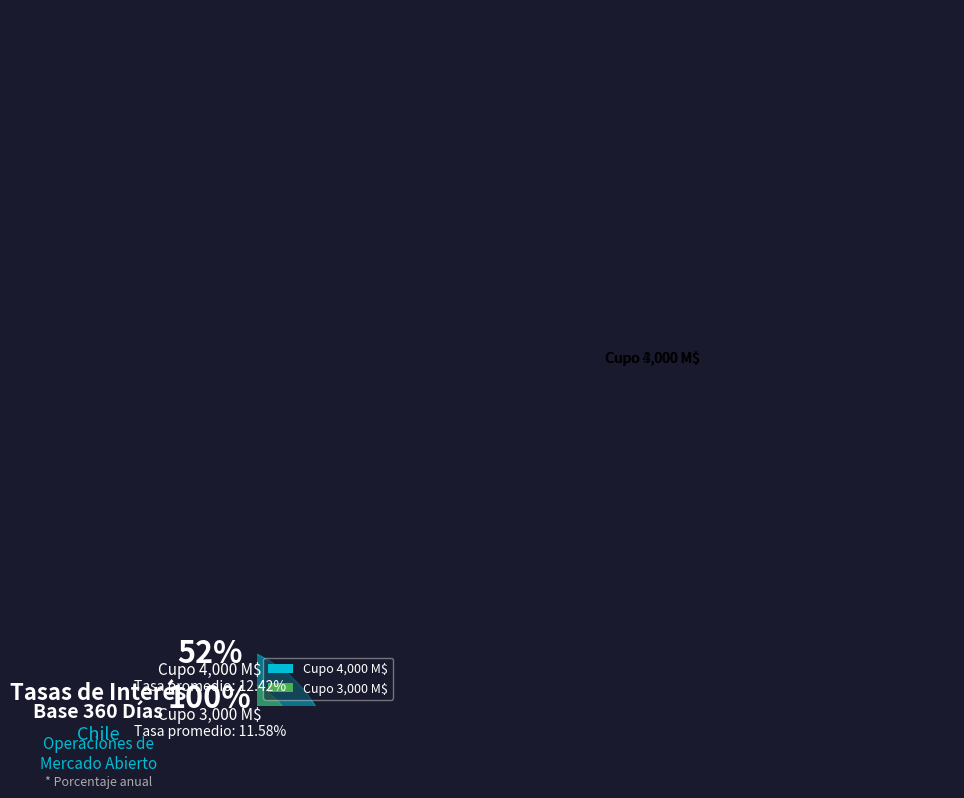

Does any single category account for the majority?

Yes